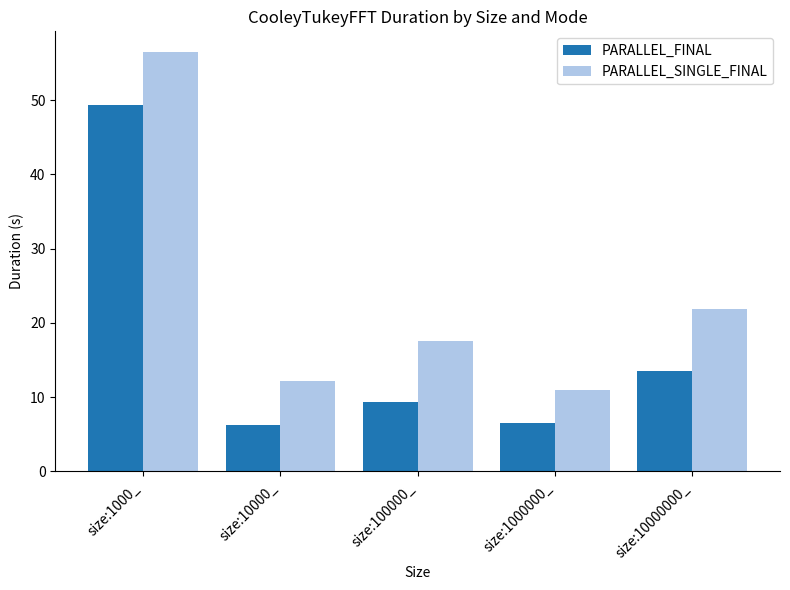

Rank the series by their maximum value, from lowest to highest.

PARALLEL_FINAL, PARALLEL_SINGLE_FINAL